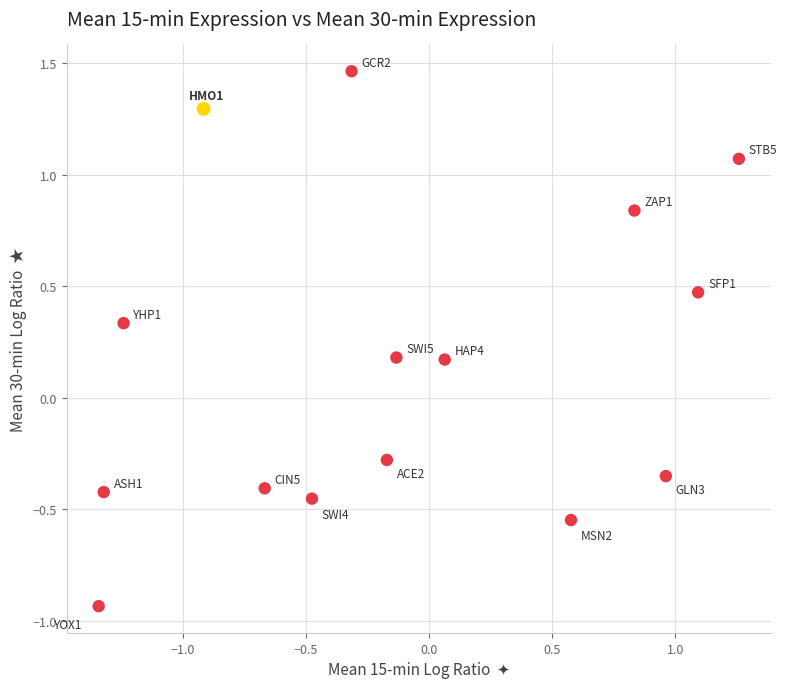

What is the range of X values (max minus min)?

2.6